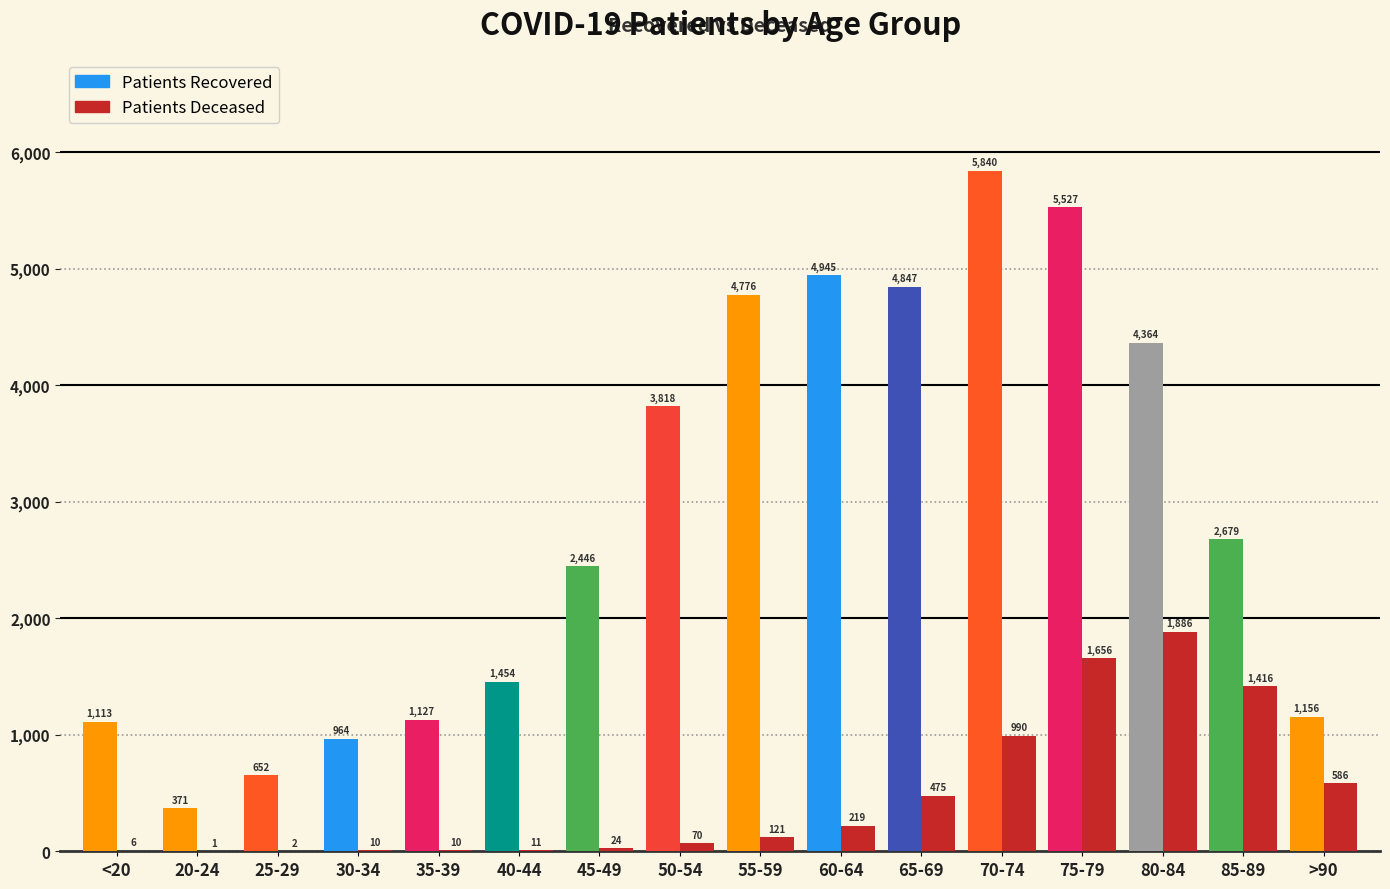

What is the average value of the patients_deceased series?

468